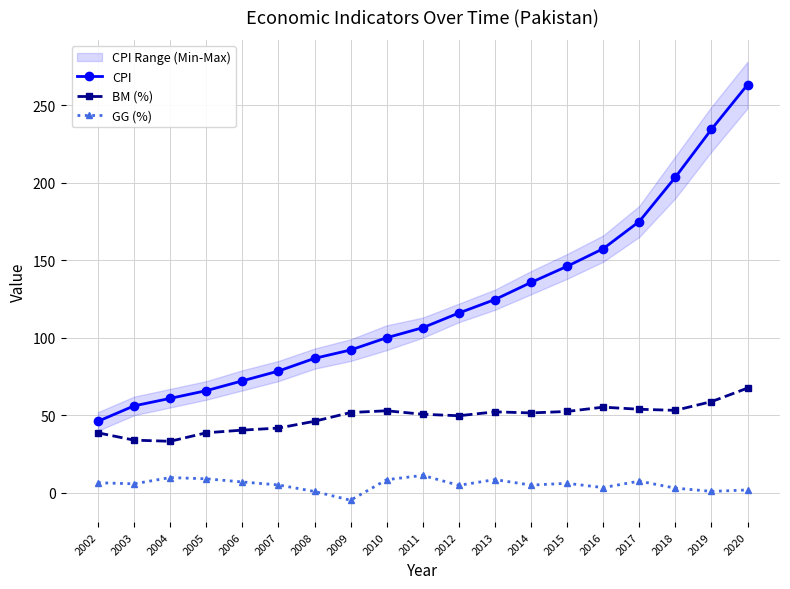

What is the difference between the CPI values at 2013 and 2006?

52.5